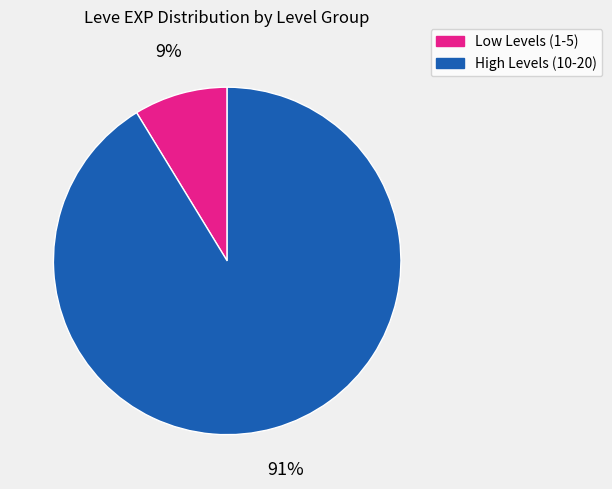

Count the number of slices in the pie.

2